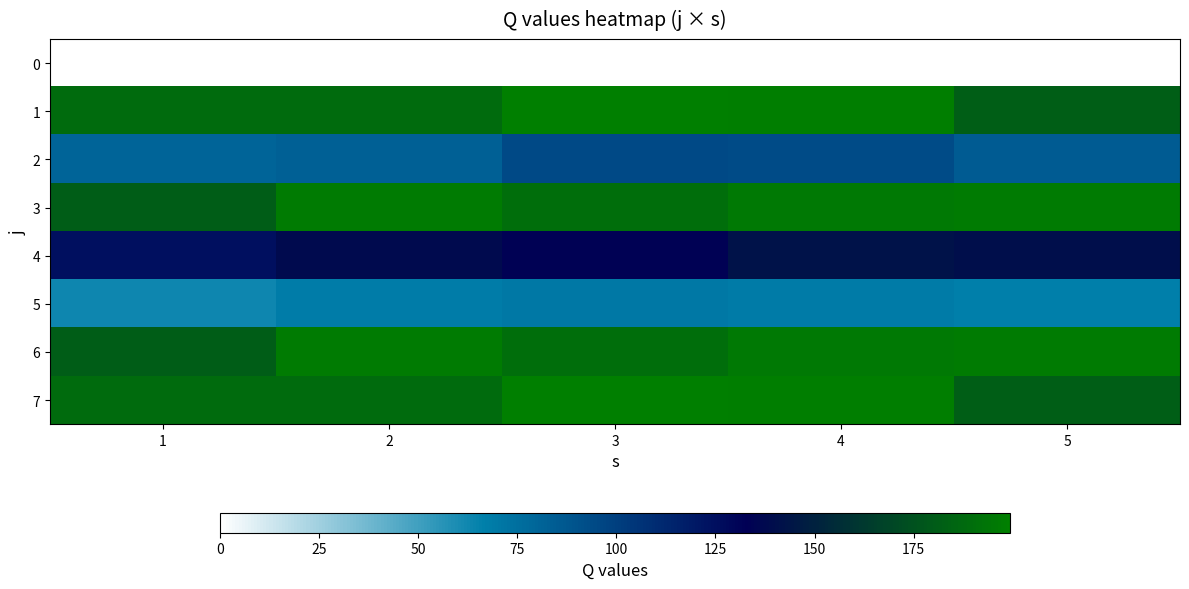

At how many categories does at least one series exceed 79?

5